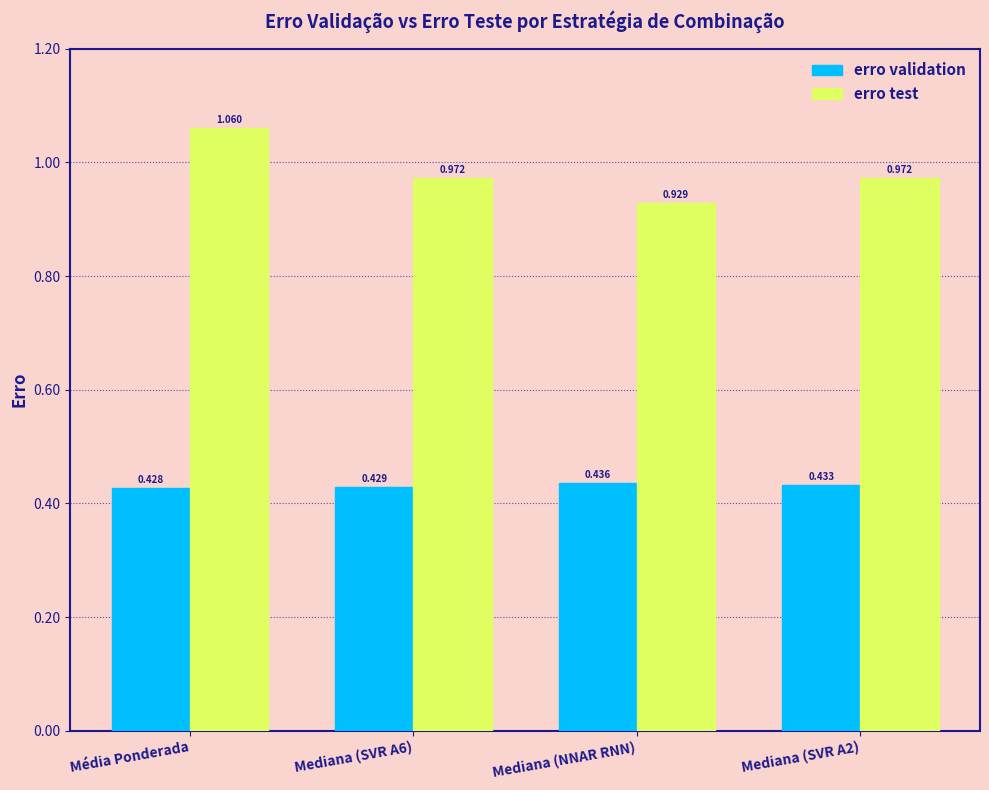

How many groups of bars are there?

4